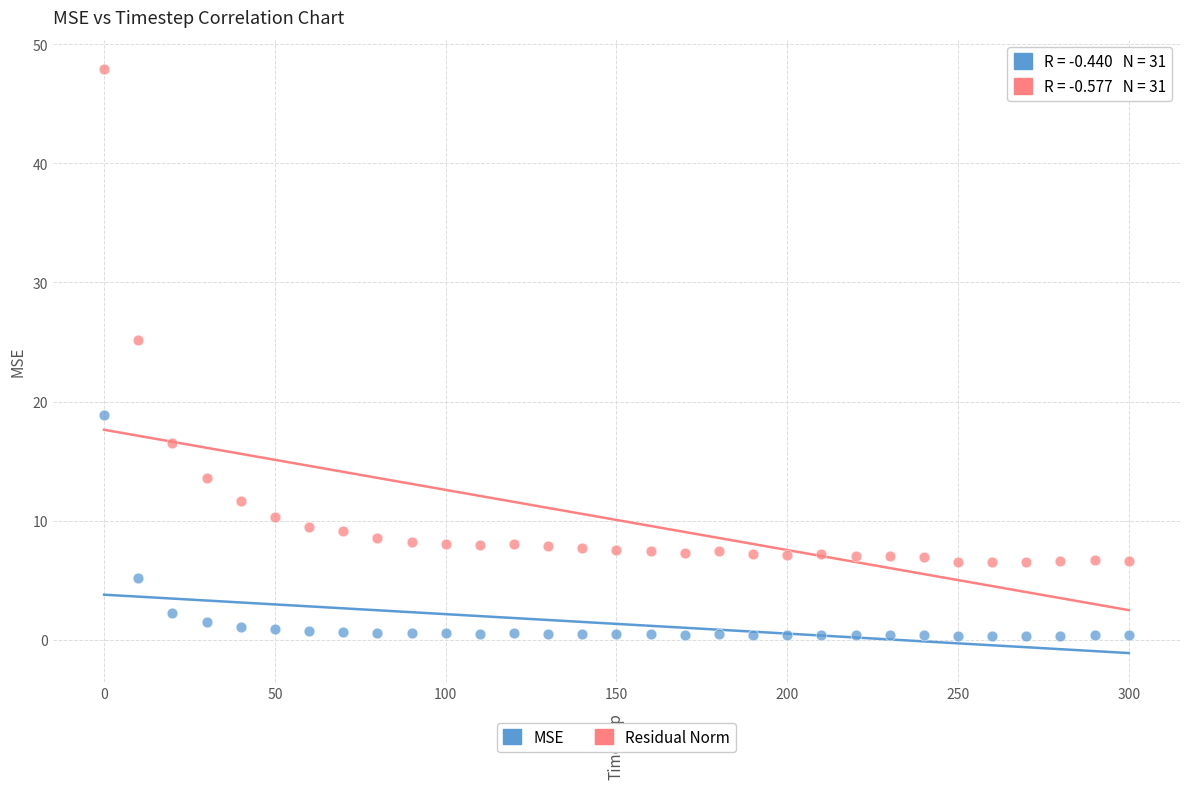

Which series contains the lowest Y value?

MSE